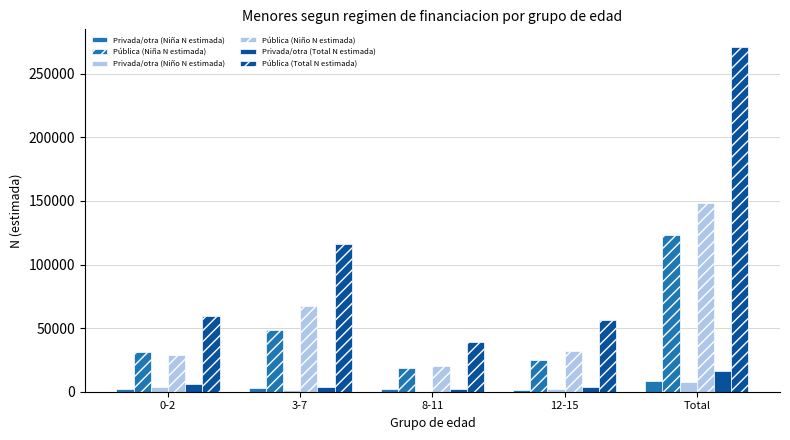

Does the chart contain stacked bars?

No